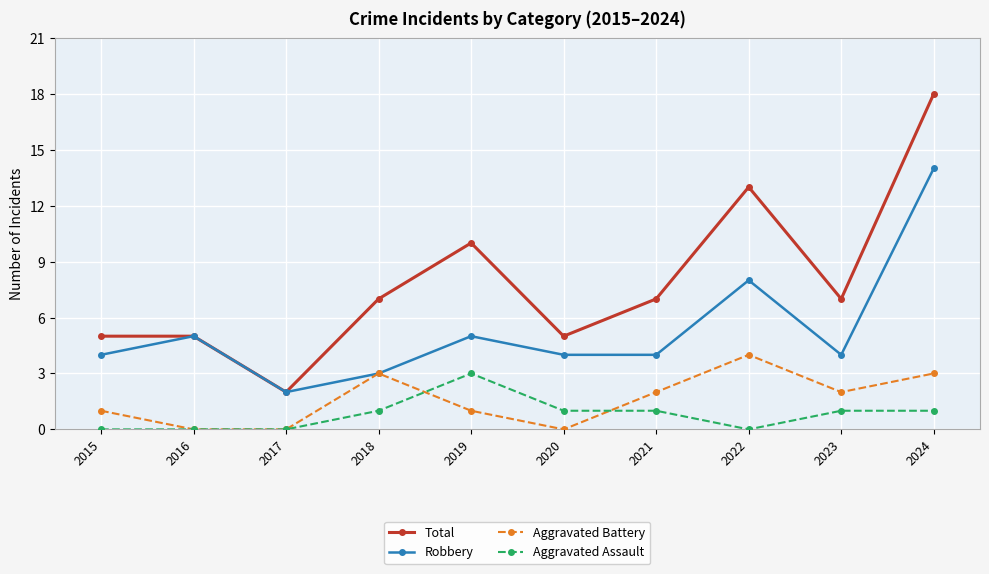

At which label is Total closest to 10?

2019